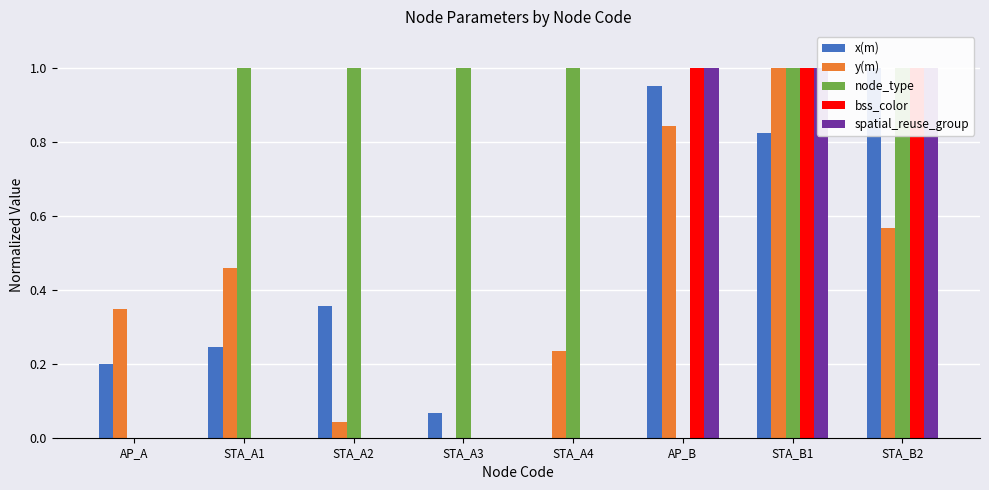

Reading right to left, transcribe all the data shown in this chart.

x(m): STA_B2=1.0	STA_B1=0.8	AP_B=1.0	STA_A4=0.0	STA_A3=0.1	STA_A2=0.4	STA_A1=0.2	AP_A=0.2
y(m): STA_B2=0.6	STA_B1=1.0	AP_B=0.8	STA_A4=0.2	STA_A3=0.0	STA_A2=0.0	STA_A1=0.5	AP_A=0.3
node_type: STA_B2=1.0	STA_B1=1.0	AP_B=0.0	STA_A4=1.0	STA_A3=1.0	STA_A2=1.0	STA_A1=1.0	AP_A=0.0
bss_color: STA_B2=1.0	STA_B1=1.0	AP_B=1.0	STA_A4=0.0	STA_A3=0.0	STA_A2=0.0	STA_A1=0.0	AP_A=0.0
spatial_reuse_group: STA_B2=1.0	STA_B1=1.0	AP_B=1.0	STA_A4=0.0	STA_A3=0.0	STA_A2=0.0	STA_A1=0.0	AP_A=0.0